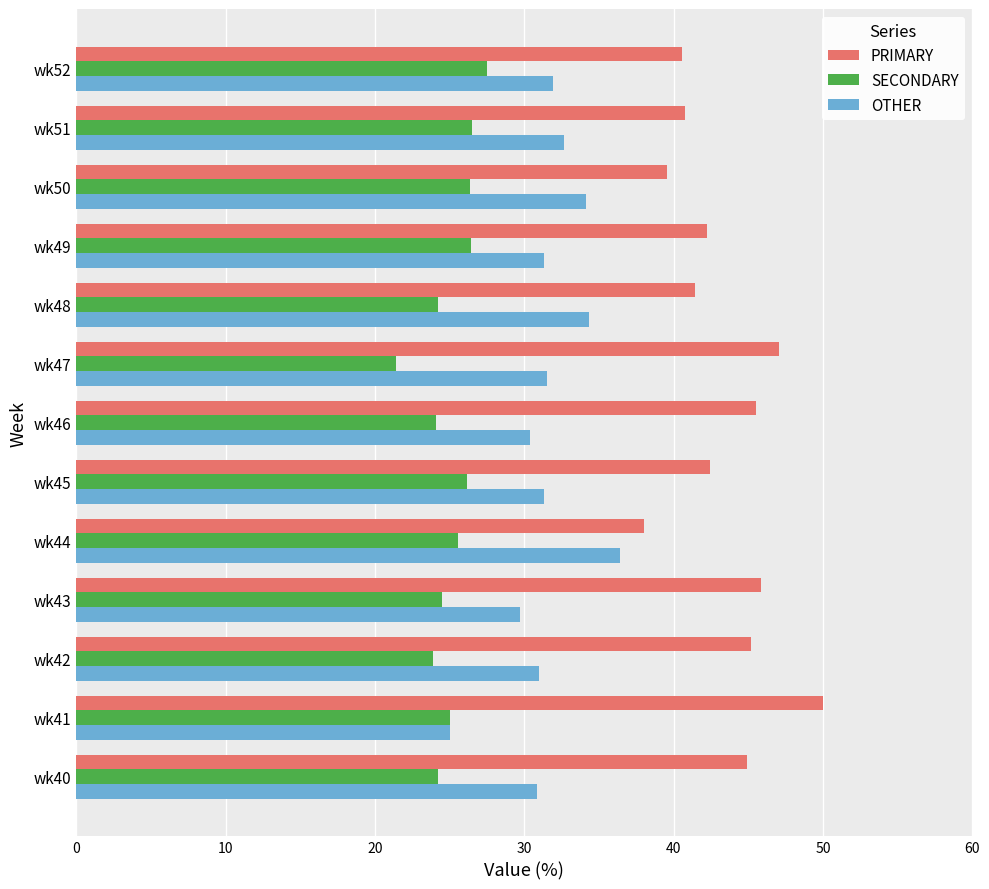

What is the difference between the highest and lowest values at wk45?

16.3